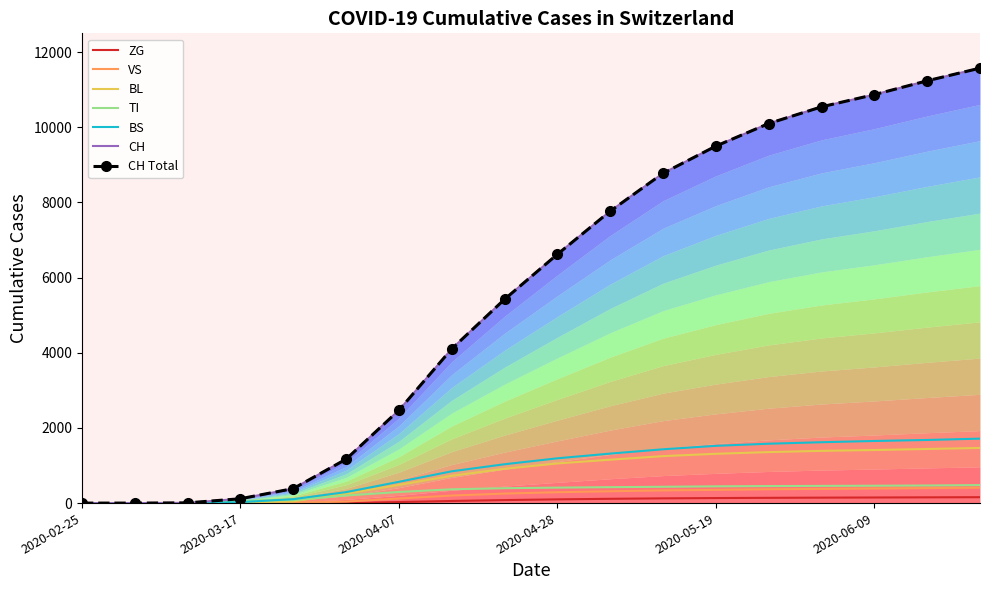

At which label does ZG reach its peak?

2020-06-23